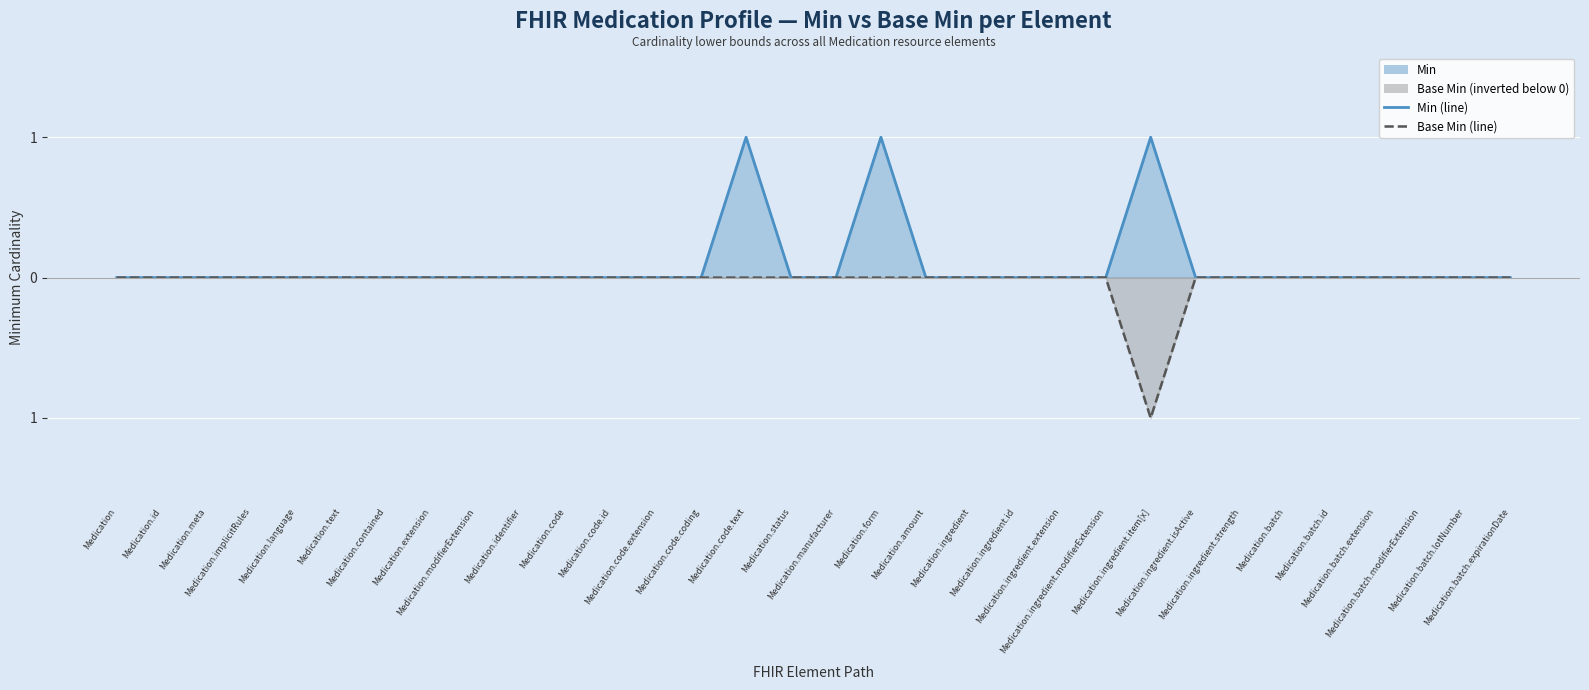

List the series in order of their peak value, lowest first.

Base Min (line), Min (line)